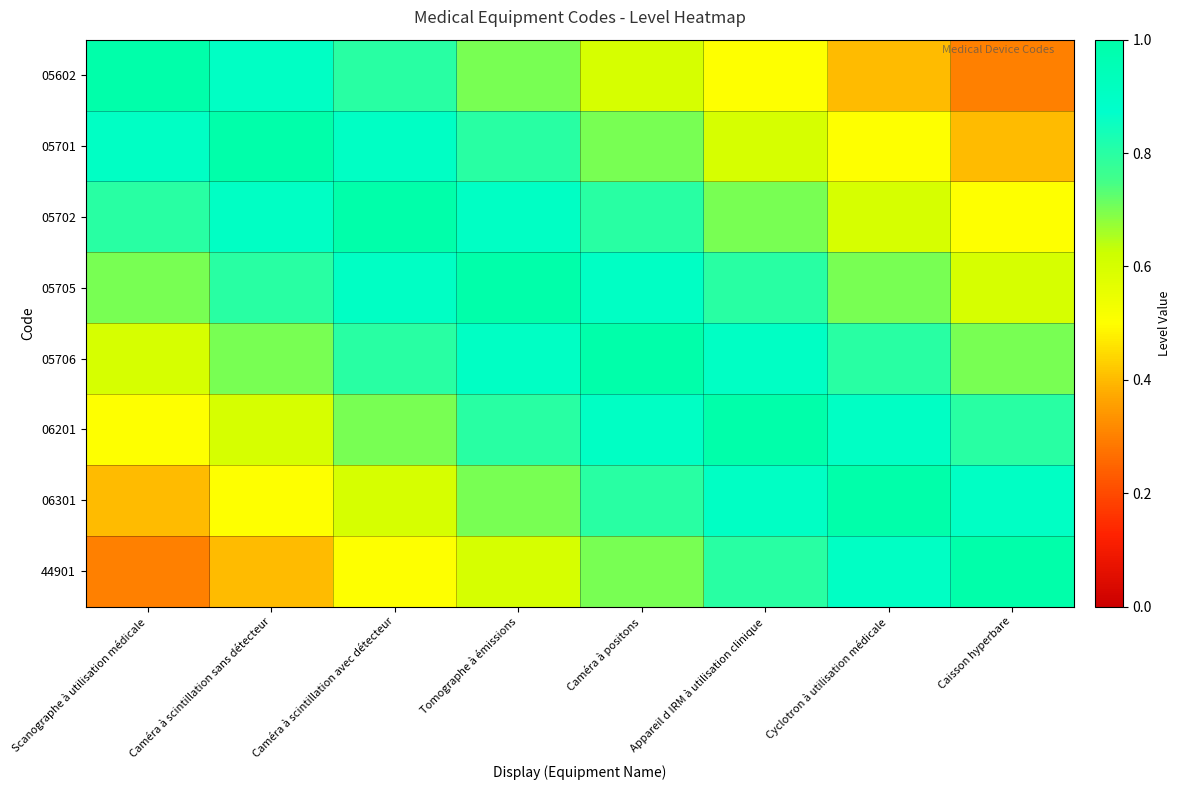

What is the total value across all series at Appareil d IRM à utilisation clinique?

6.2